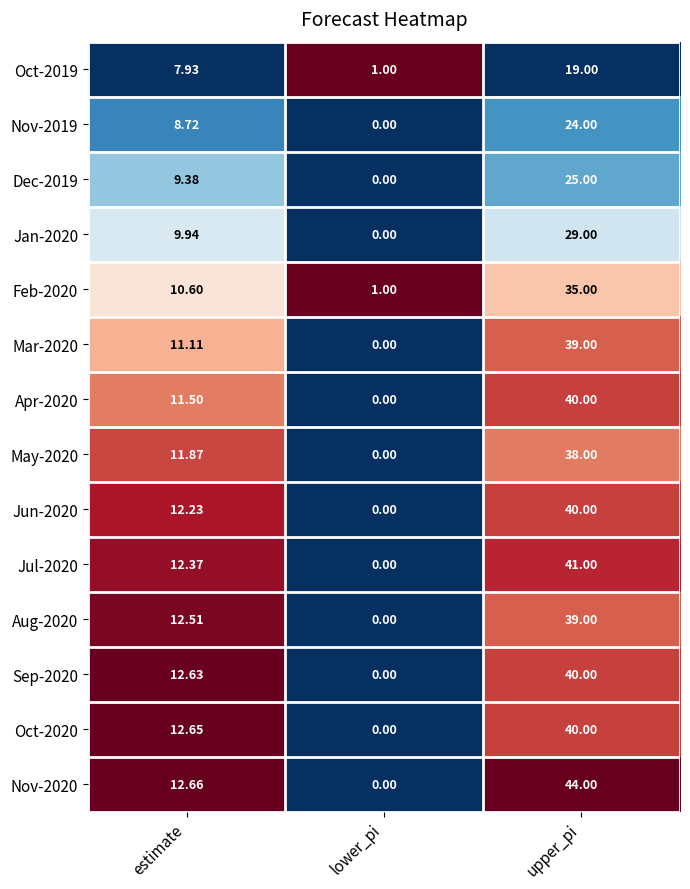

Is the value of Jan-2020 at estimate greater than the value of Oct-2019 at estimate?

Yes